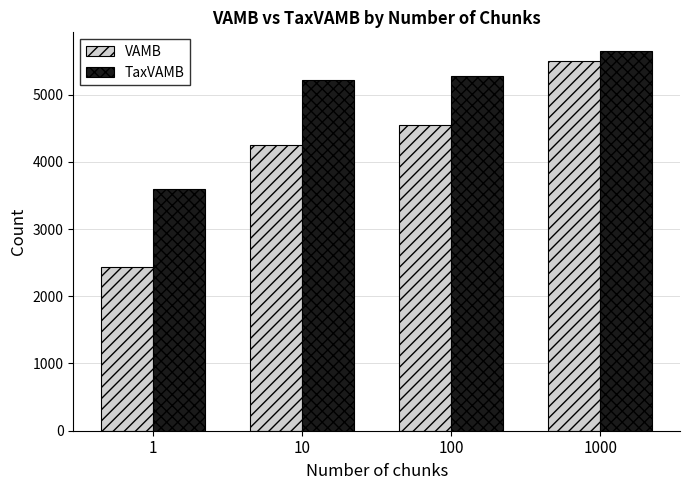

At how many categories does at least one series exceed 3673?

3